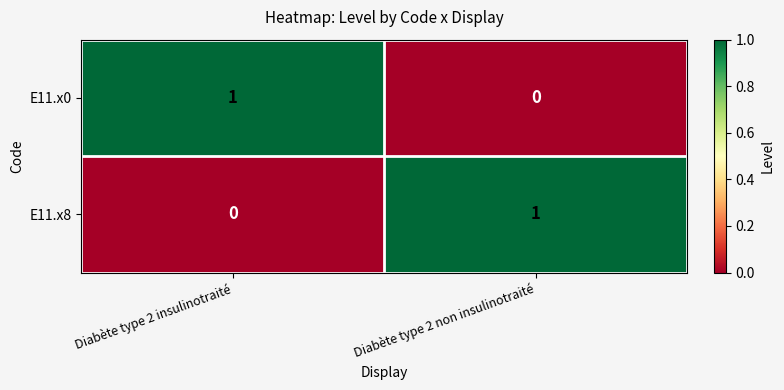

True or false: E11.x8 has a value of 0 at Diabète type 2 insulinotraité.

True